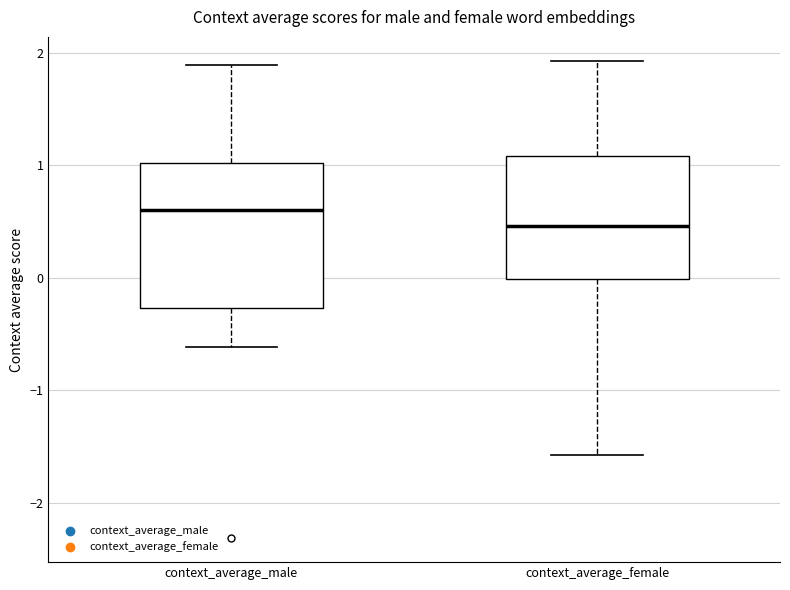

Which box is the tallest, from its lower edge to its upper edge?

context_average_male